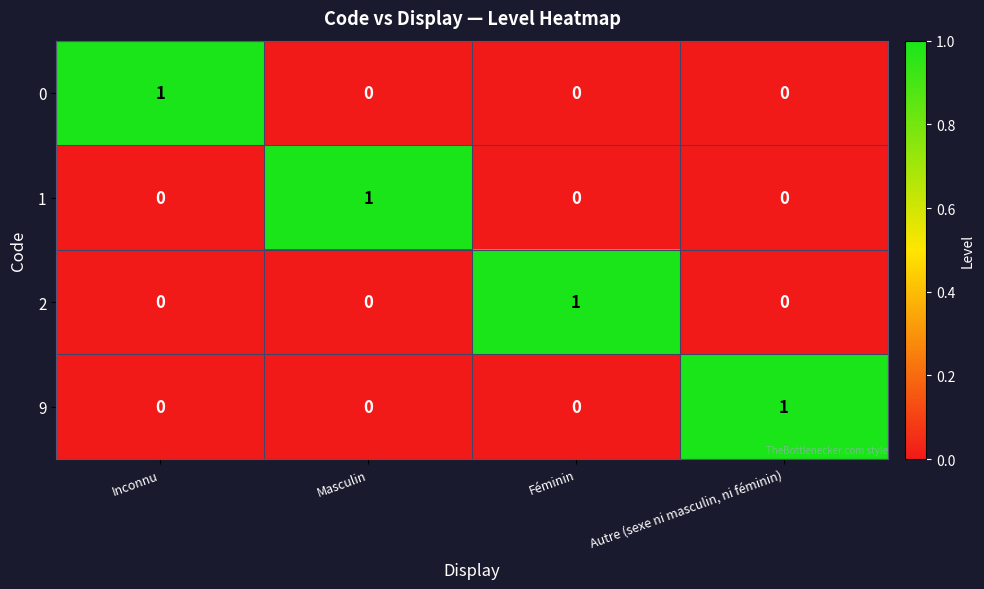

The 2 series shows 1 at Féminin. True or false?

True